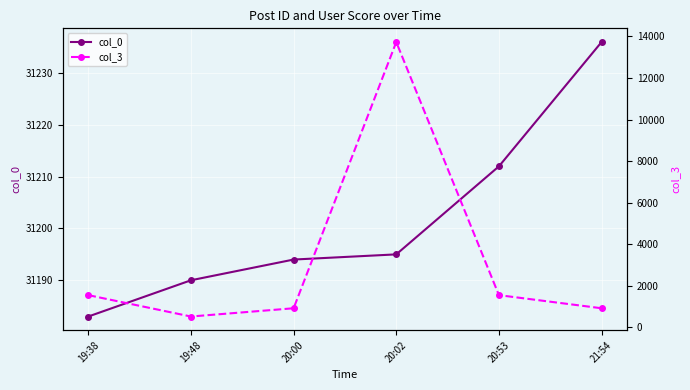

Reading left to right, what are all the values shown in this chart?

col_0: 19:38=31183	19:48=31190	20:00=31194	20:02=31195	20:53=31212	21:54=31236
col_3: 19:38=1556	19:48=528	20:00=925	20:02=13728	20:53=1556	21:54=925